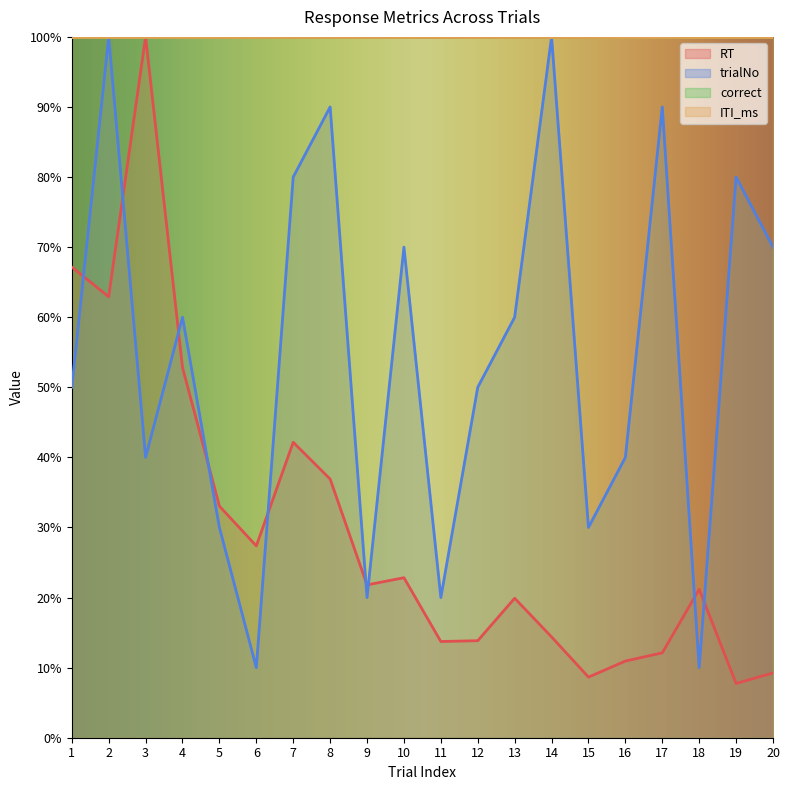

How many values in the RT series exceed 21?

11